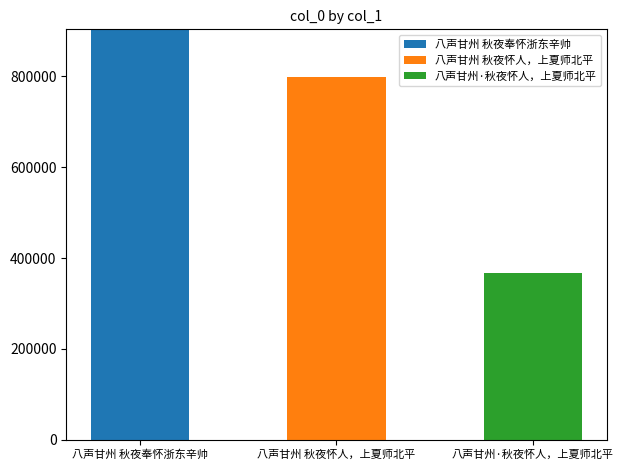

Reading left to right, list the values for the 八声甘州 秋夜奉怀浙东辛帅 series.

八声甘州 秋夜奉怀浙东辛帅=903375	八声甘州 秋夜怀人，上夏师北平=0	八声甘州·秋夜怀人，上夏师北平=0